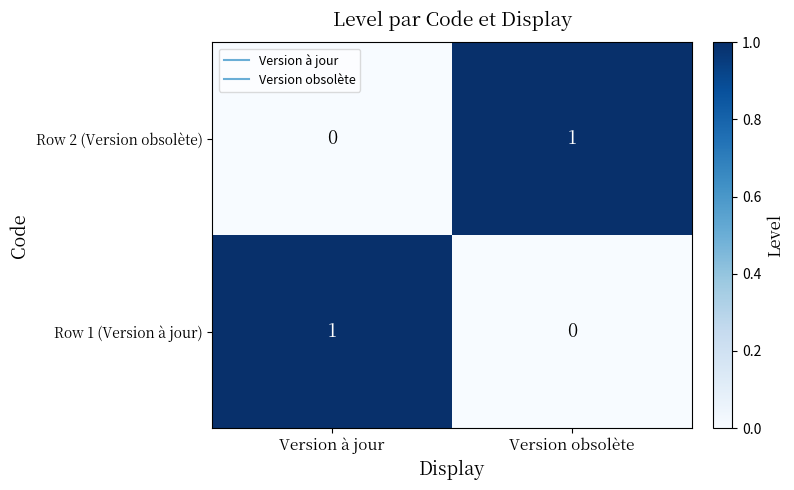

At which label is Row 1 (Version à jour) closest to 0?

Version obsolète